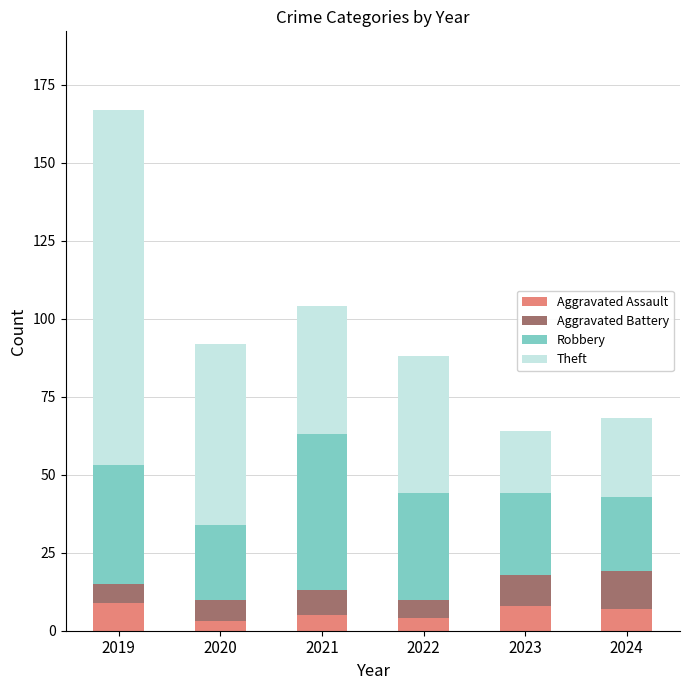

What is the total value across all series at 2021?

104